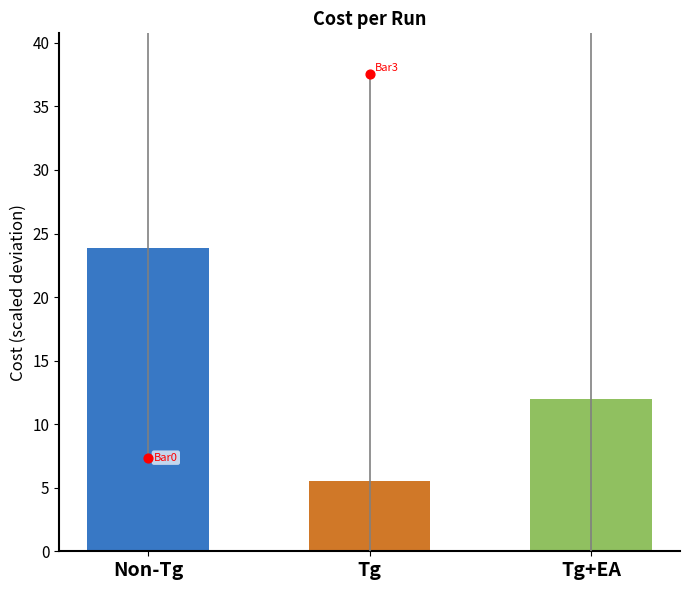

What is the ratio of the value at Tg to the value at Tg+EA?

0.5